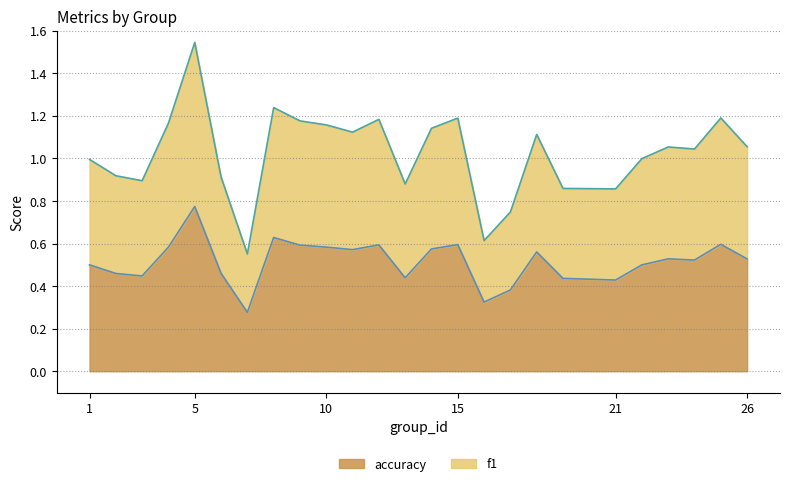

Between 12 and 14, which is larger?

12